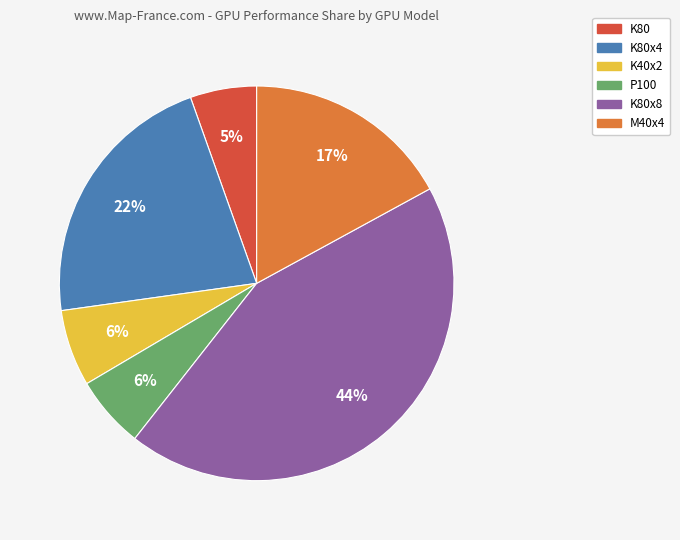

How many segments does this pie chart have?

6